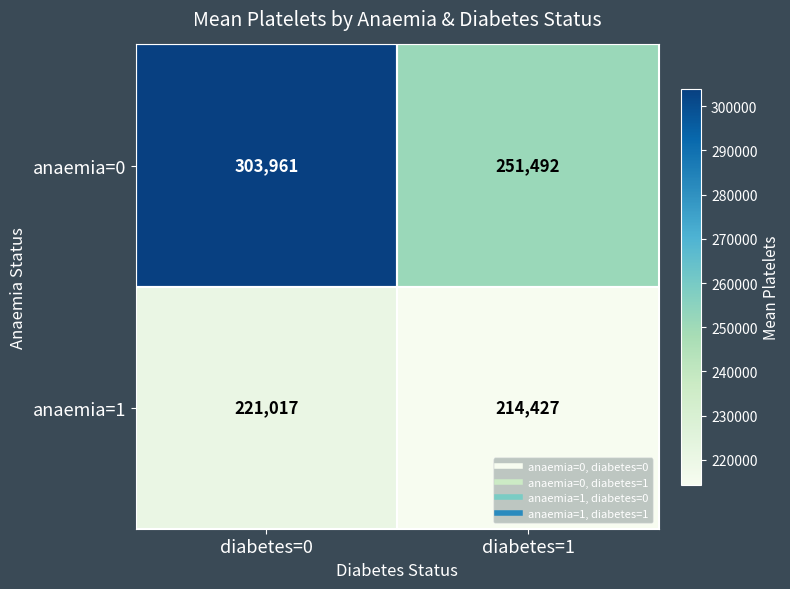

What is the difference between the maximum and minimum values in the anaemia=1 series?

6590